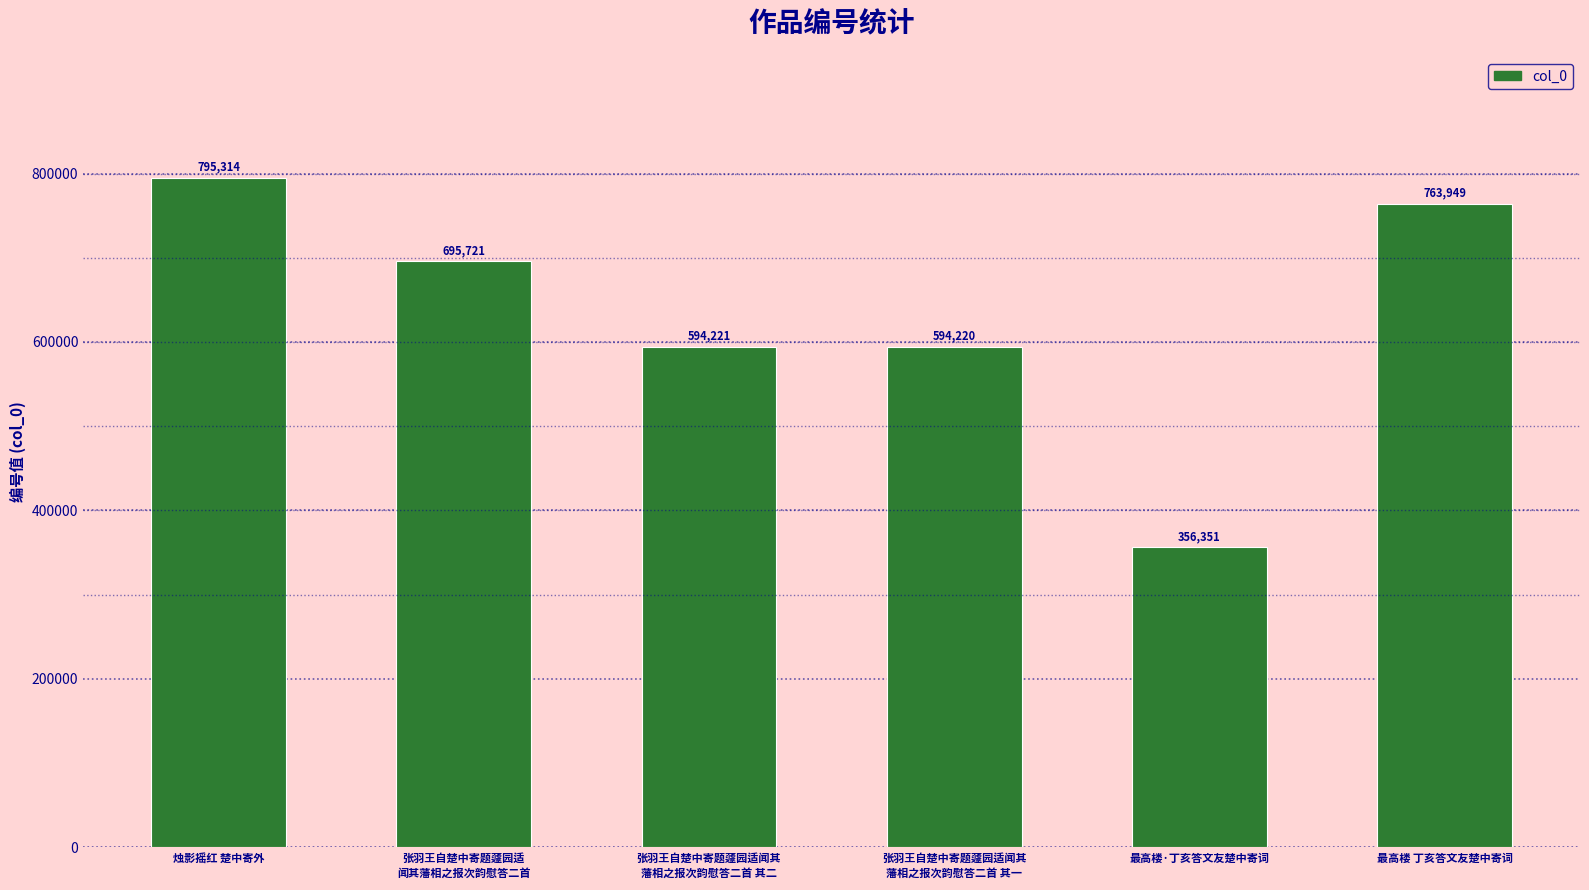

What is the approximate value at 烛影摇红 楚中寄外?

795314